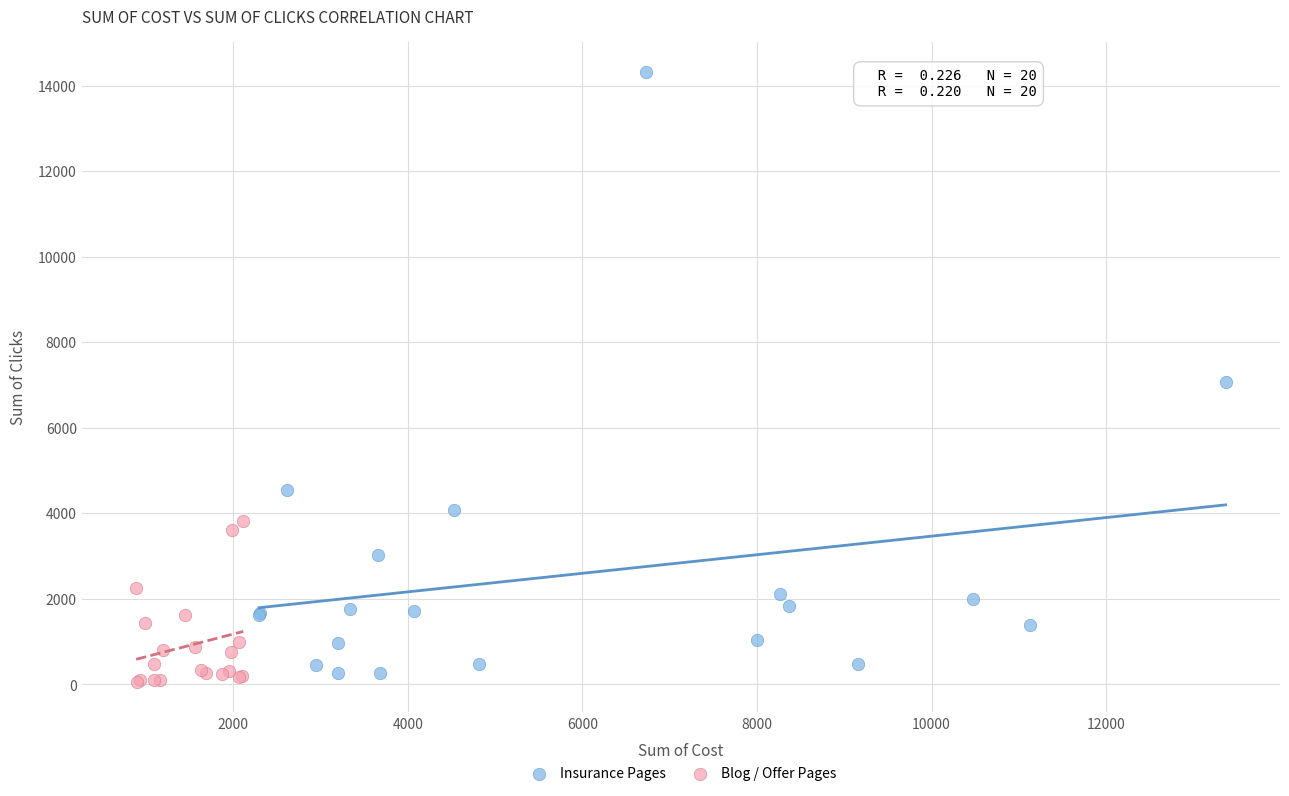

Which series contains the highest Y value?

Insurance Pages